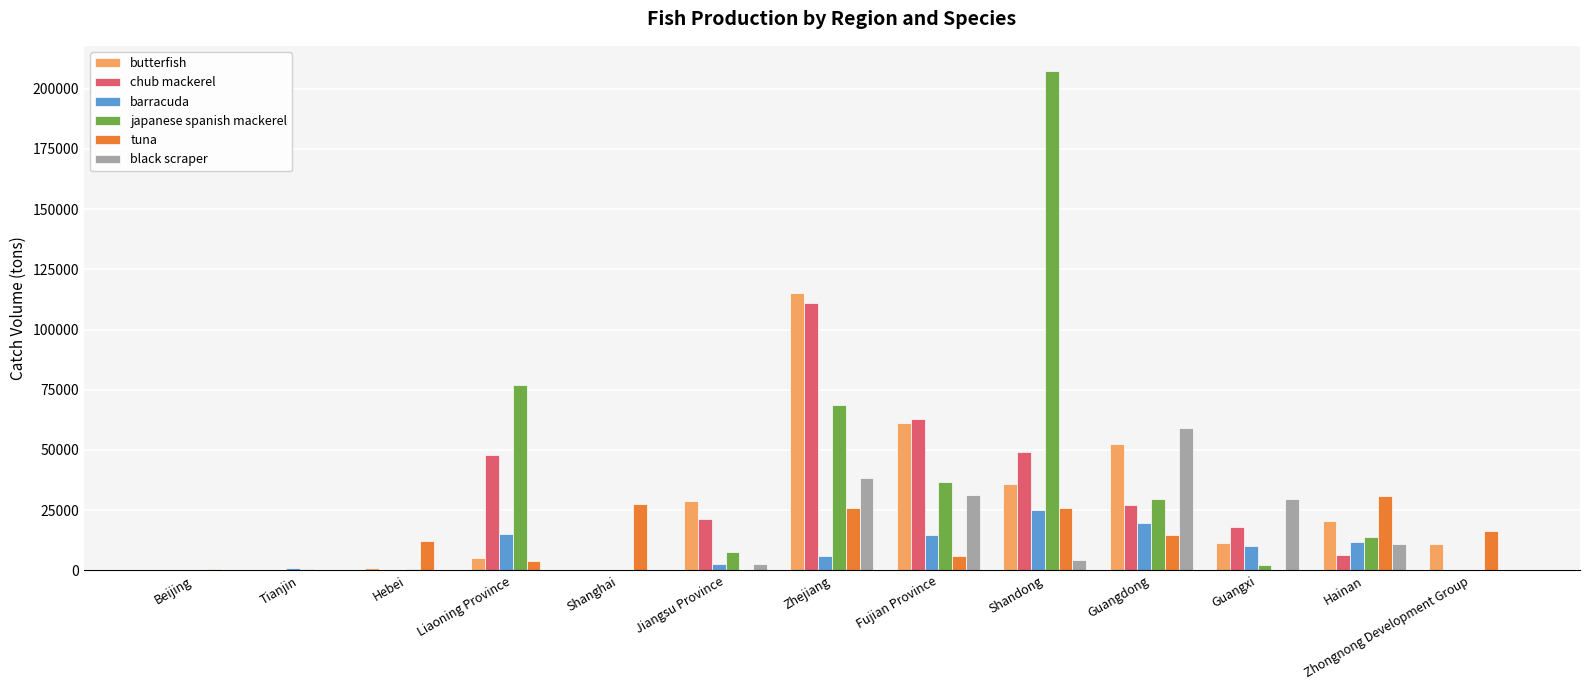

Where is japanese spanish mackerel nearest to the value 103715?

Liaoning Province